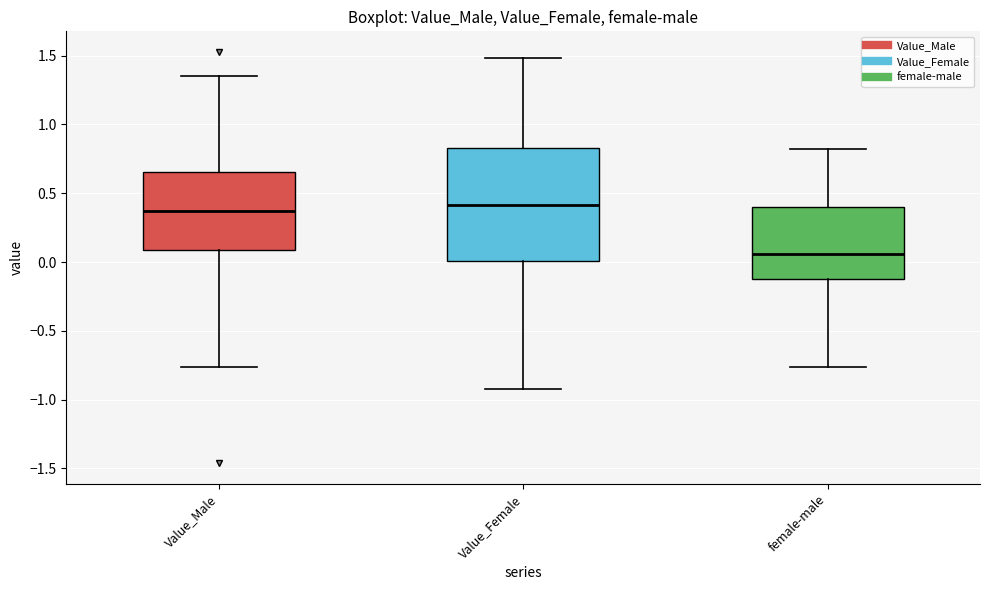

Which box is the tallest, from its lower edge to its upper edge?

Value_Female